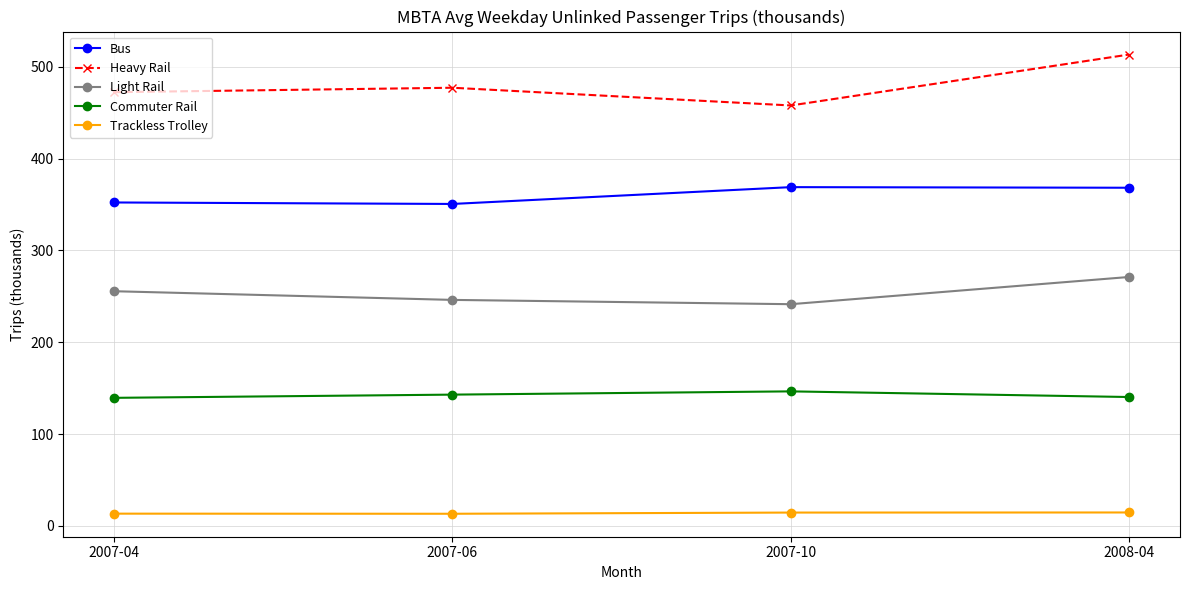

Is this an area chart (filled region under the line)?

No